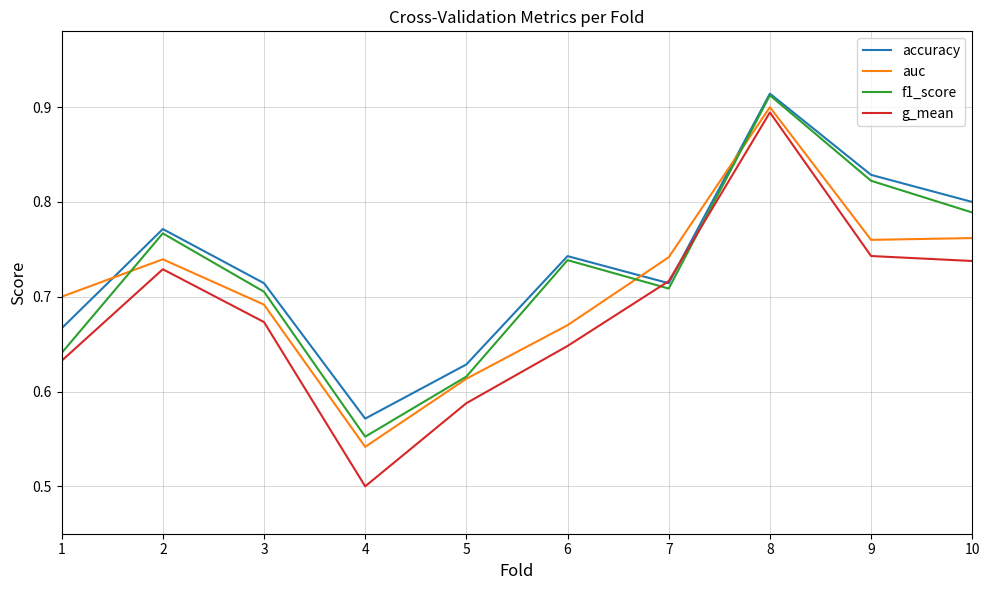

At how many categories does at least one series exceed 0?

10